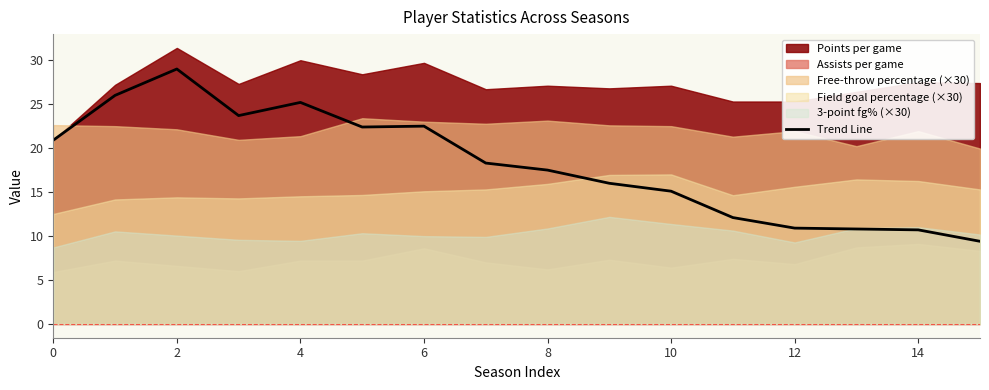

Reading right to left, extract all data points from this chart.

9.4	10.7	10.8	10.9	12.1	15.1	16.0	17.5	18.3	22.5	22.4	25.2	23.7	29.0	26.0	20.9